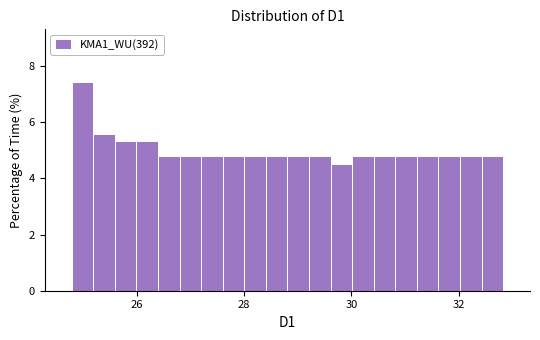

Read against the x-axis, roughly where is the centre of the tallest bar?

25.0